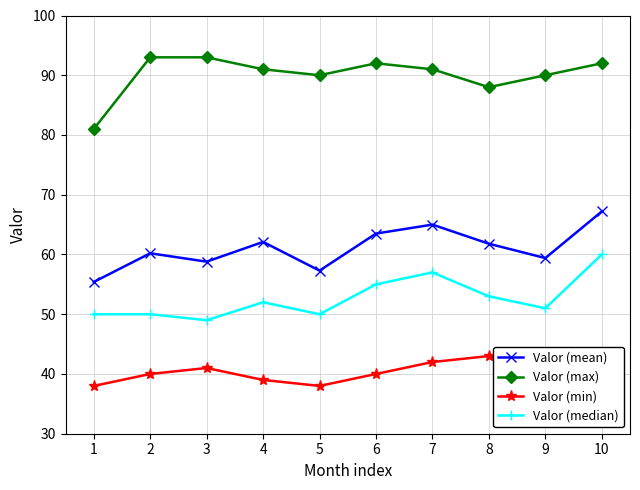

What are all the series names shown in the legend?

Valor (mean), Valor (max), Valor (min), Valor (median)